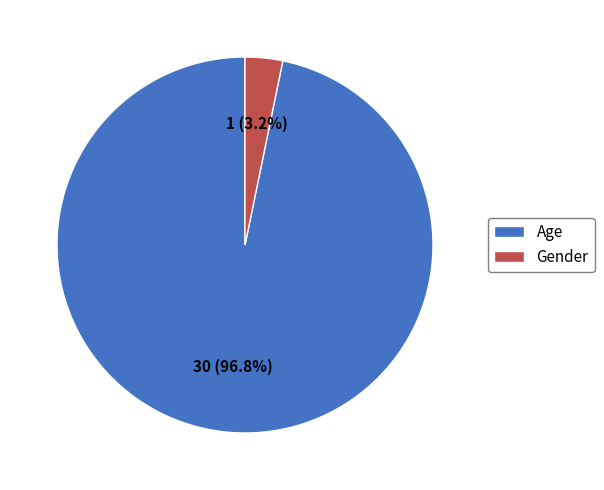

Which slice is the smallest?

Gender